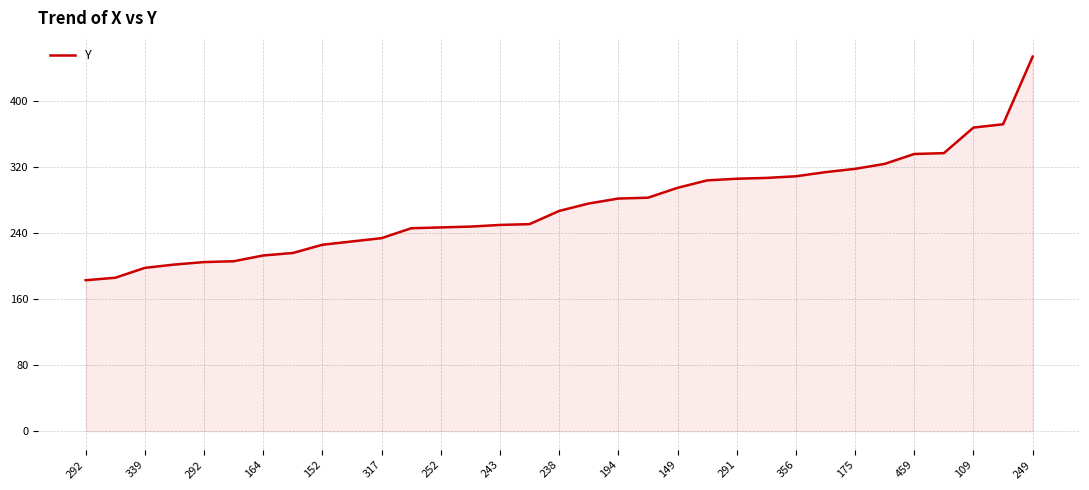

How many values are below 267?

16